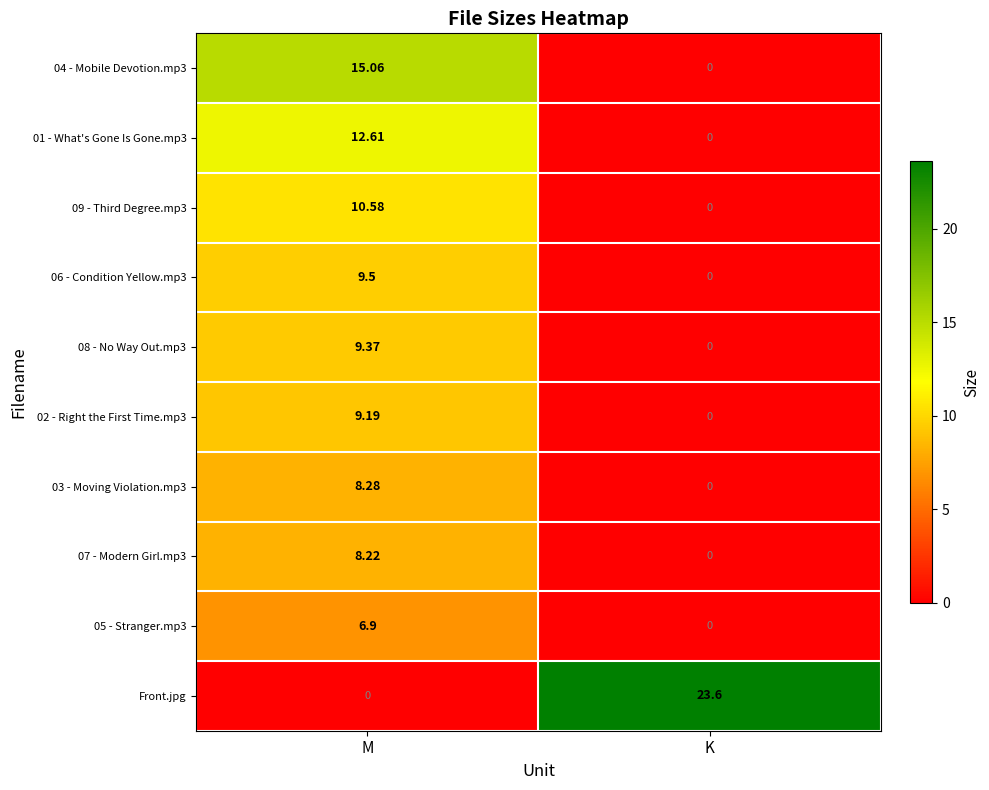

What is the spread (max minus min) of values at M?

15.1